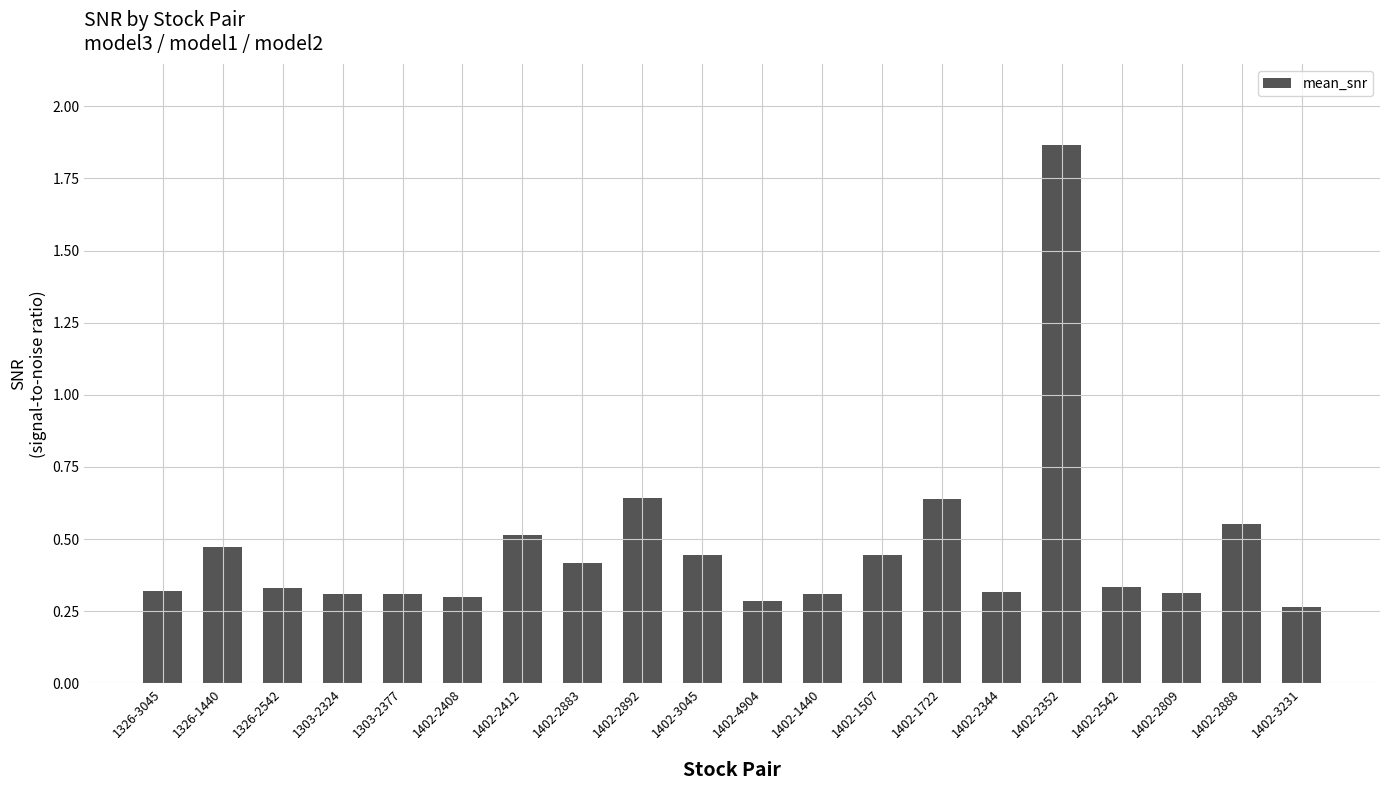

What is the difference between the values at 1326-1440 and 1303-2324?

0.2